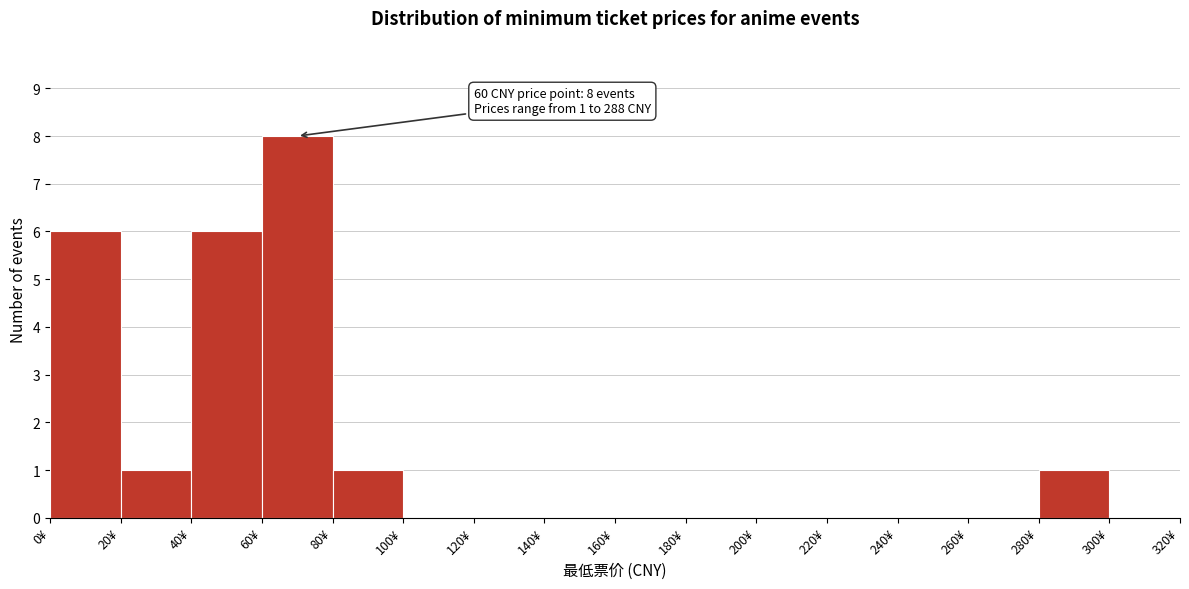

Which range on the x-axis has the tallest bar?

60 to 80